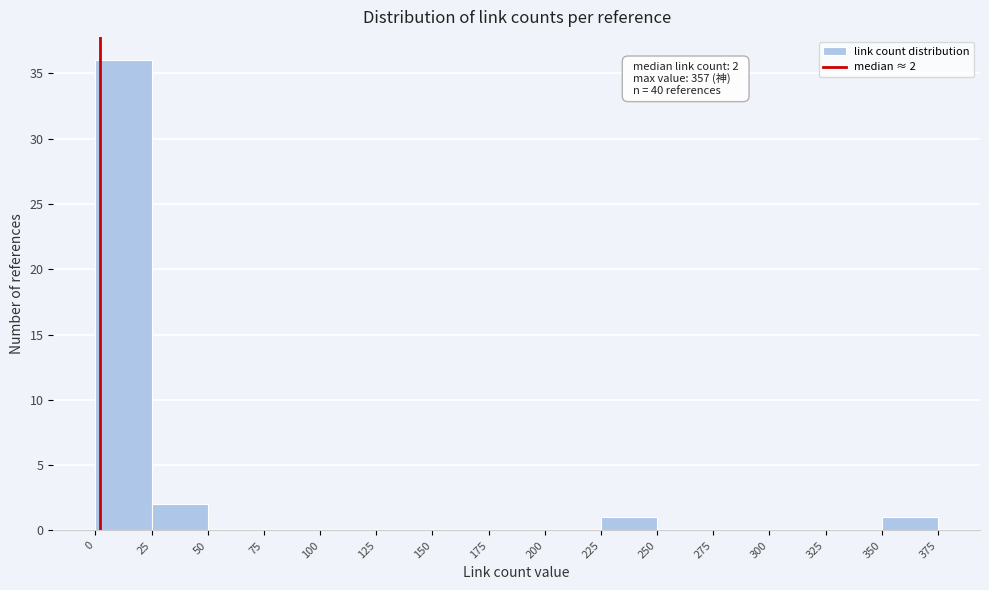

Which range on the x-axis has the tallest bar?

0 to 25